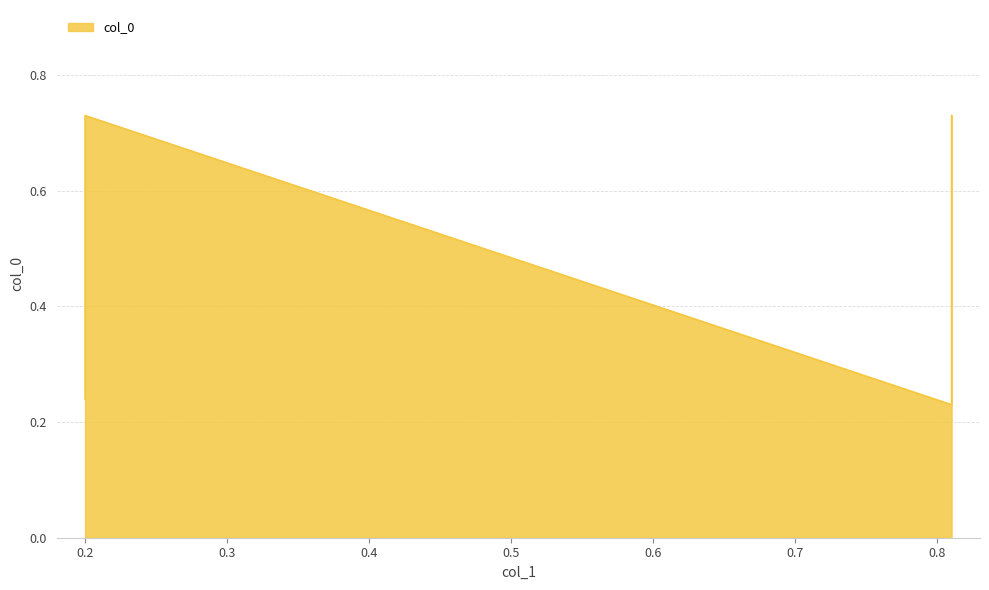

What is the average value?

0.5